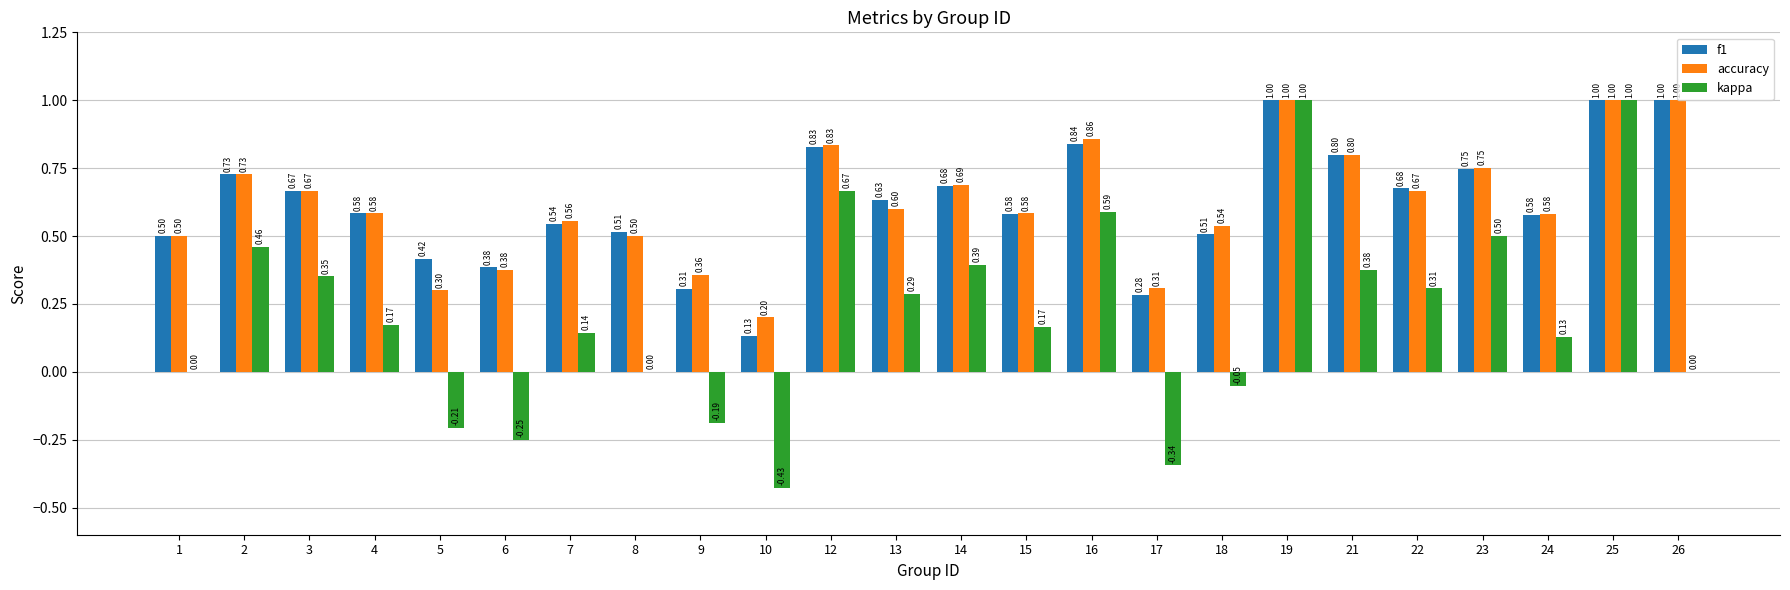

What is the sum of the f1 values at 6 and 26?

1.4